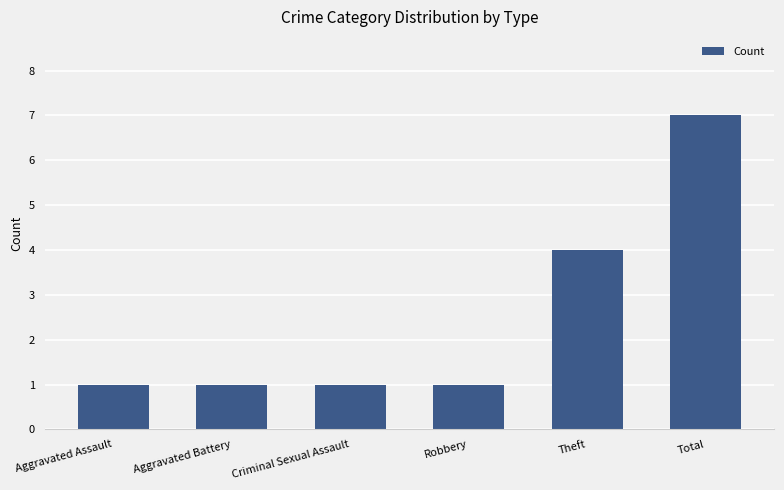

What is the difference between the maximum and minimum values?

6